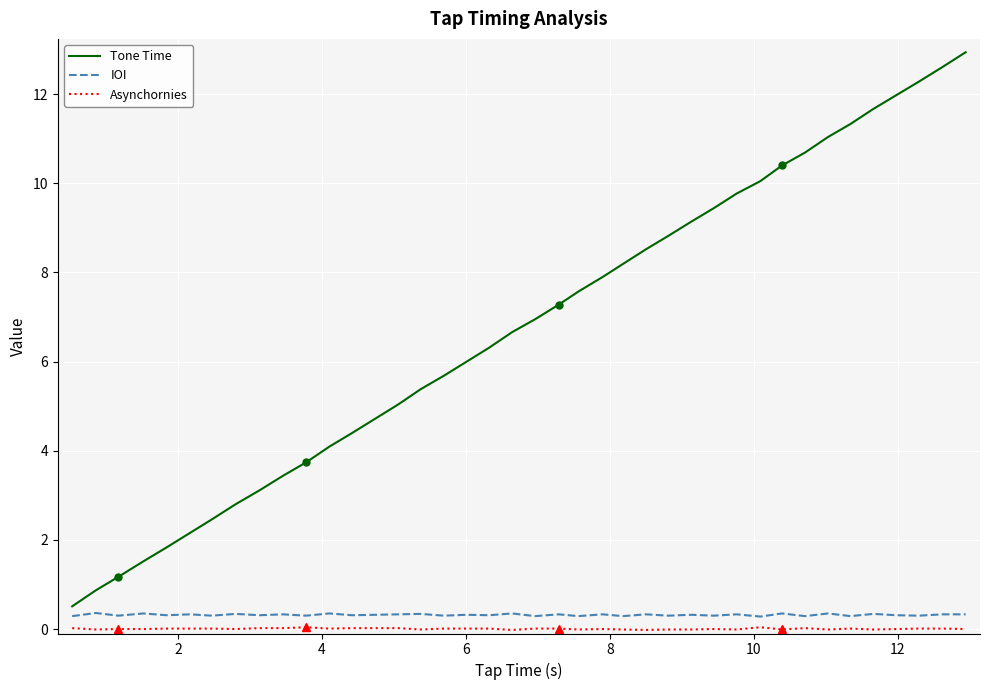

True or false: IOI and Asynchornies intersect in this chart.

False